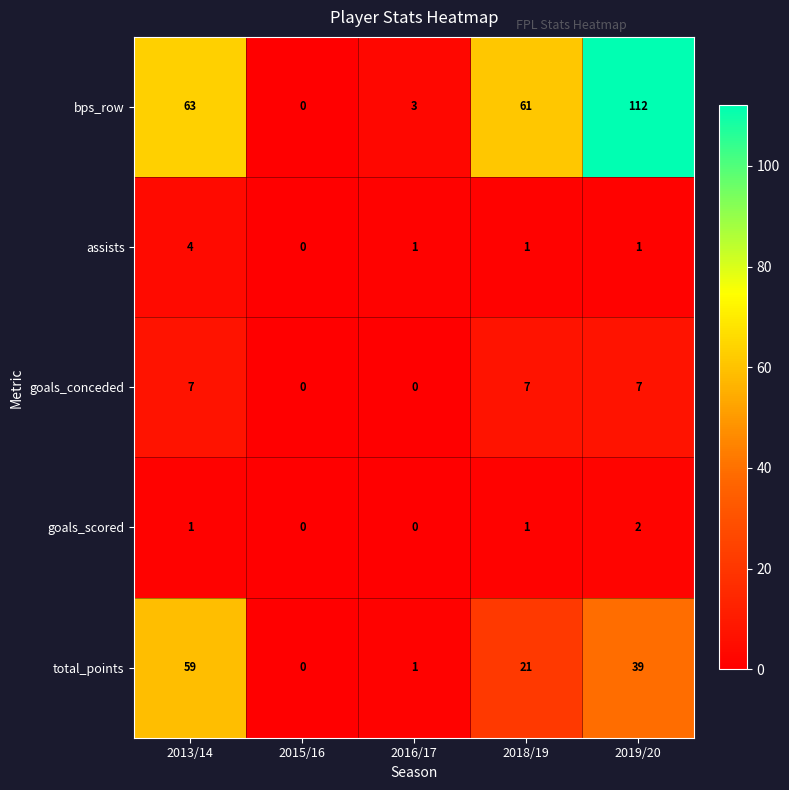

Reading right to left, list all the values displayed in this chart.

bps_row: 2019/20=112	2018/19=61	2016/17=3	2015/16=0	2013/14=63
assists: 2019/20=1	2018/19=1	2016/17=1	2015/16=0	2013/14=4
goals_conceded: 2019/20=7	2018/19=7	2016/17=0	2015/16=0	2013/14=7
goals_scored: 2019/20=2	2018/19=1	2016/17=0	2015/16=0	2013/14=1
total_points: 2019/20=39	2018/19=21	2016/17=1	2015/16=0	2013/14=59